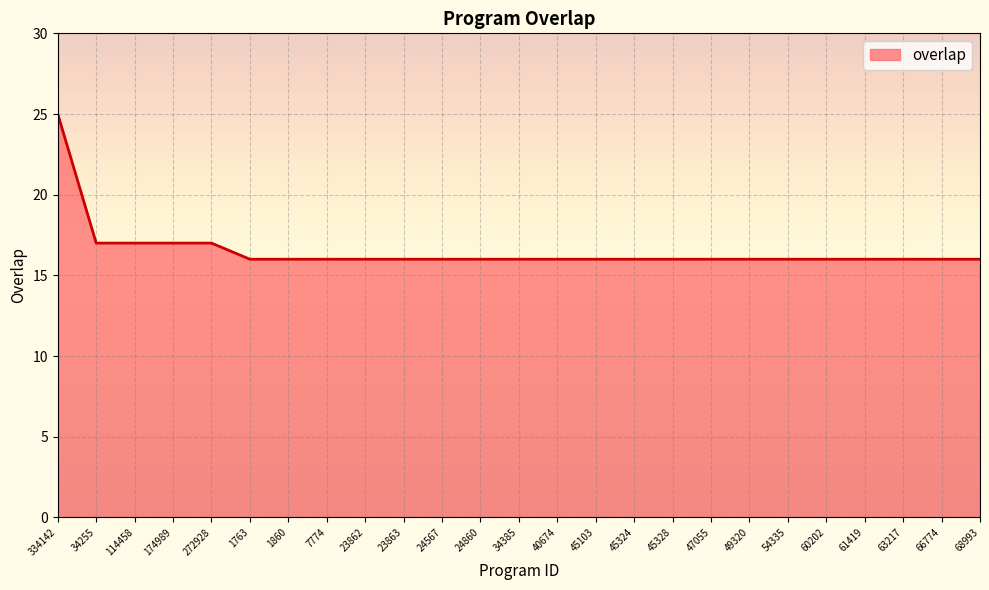

True or false: the data shows 16 at 34385.

True